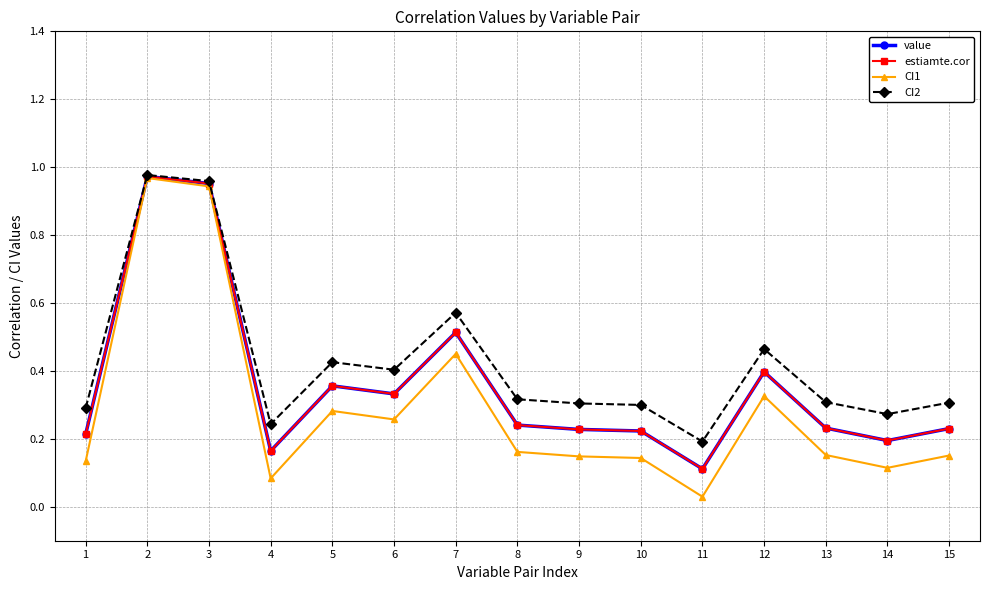

What is the difference between the estiamte.cor values at 7 and 15?

0.3